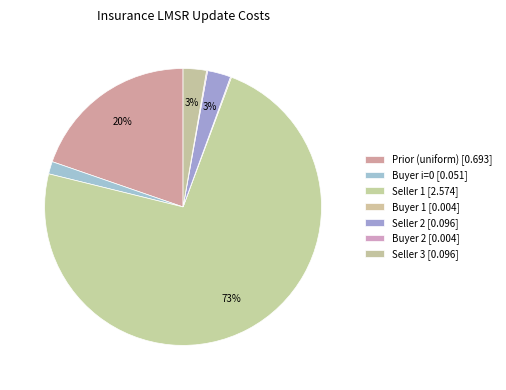

Is it true that Seller 1 is 61% of the pie?

False